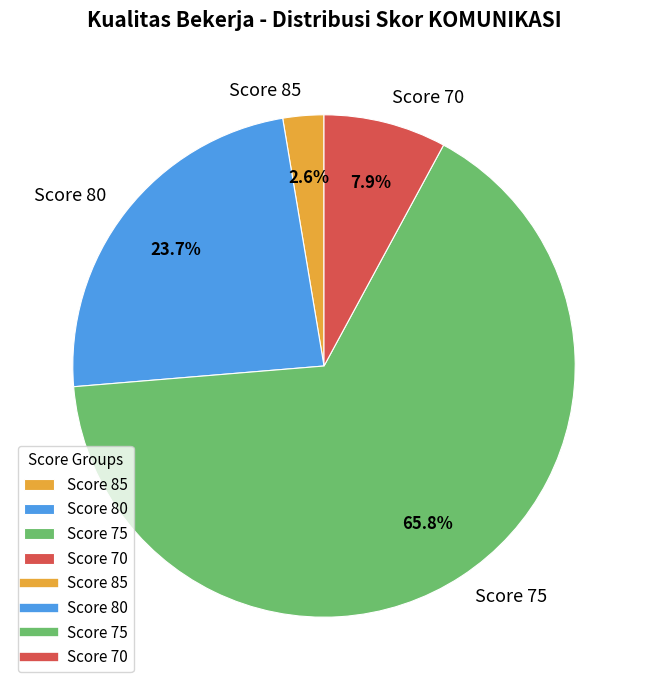

Count the number of slices in the pie.

4